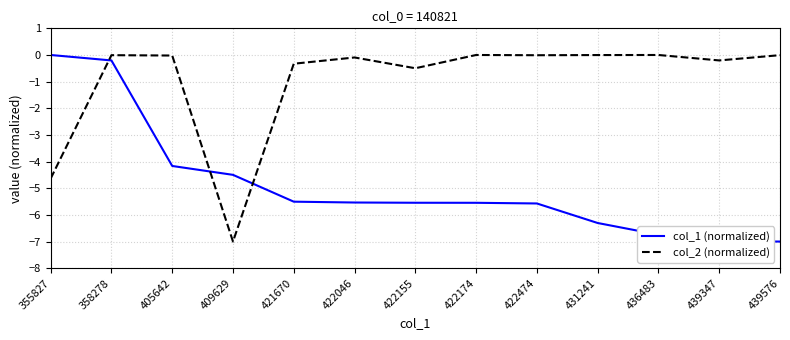

Where is col_1 (normalized) nearest to the value -3?

405642